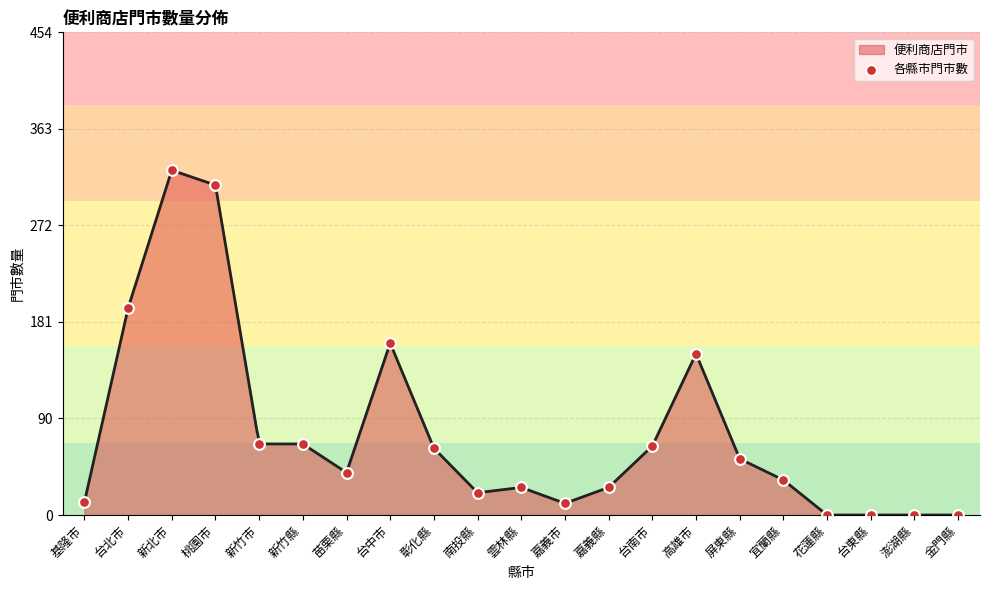

What is the change in value from 南投縣 to 台東縣?

-21